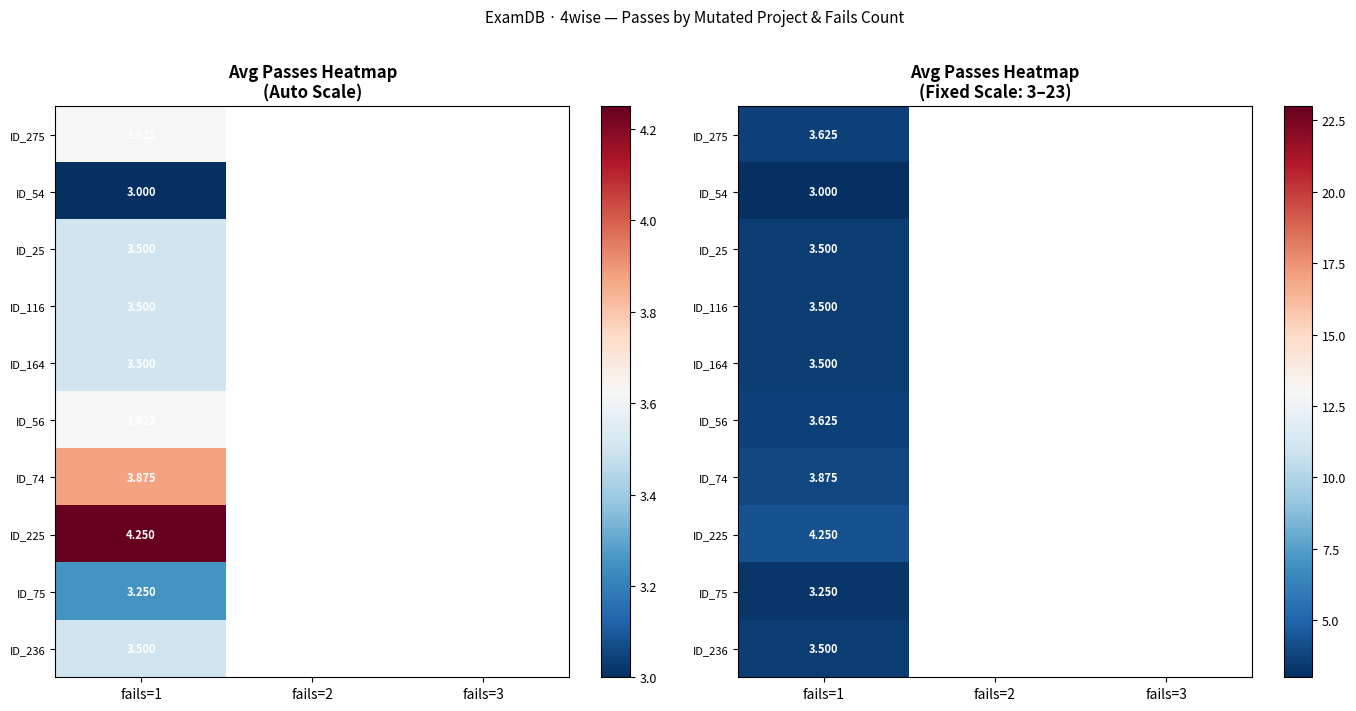

Is the value of ID_25 at fails=3 greater than the value of ID_116 at fails=1?

No